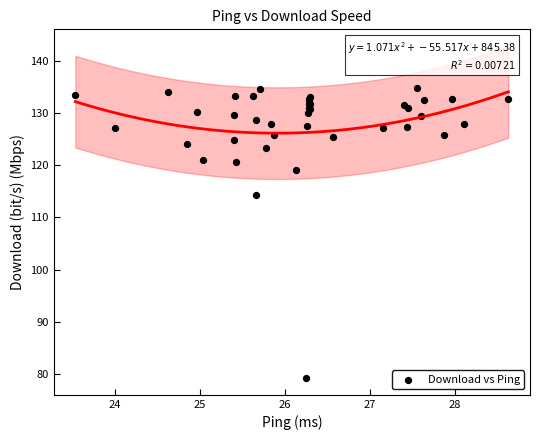

What Y value in the scatter plot is closest to 107?

114.4